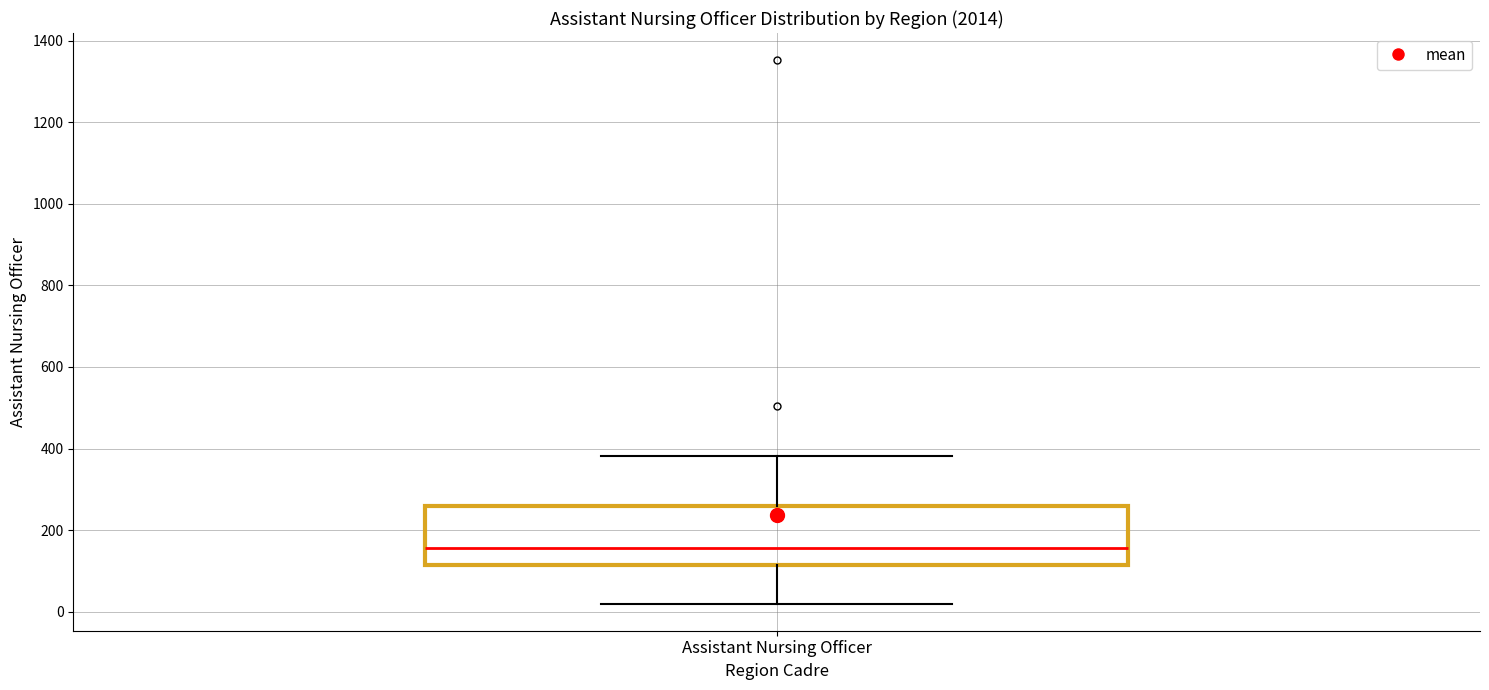

Transcribe this box plot: give where the median line is, the range the box spans, and where the two whiskers end, as read against the y-axis. The values are not printed on the chart, so give them approximately, as read against the axis.

median 160, box 120 to 260, whiskers 20 to 380